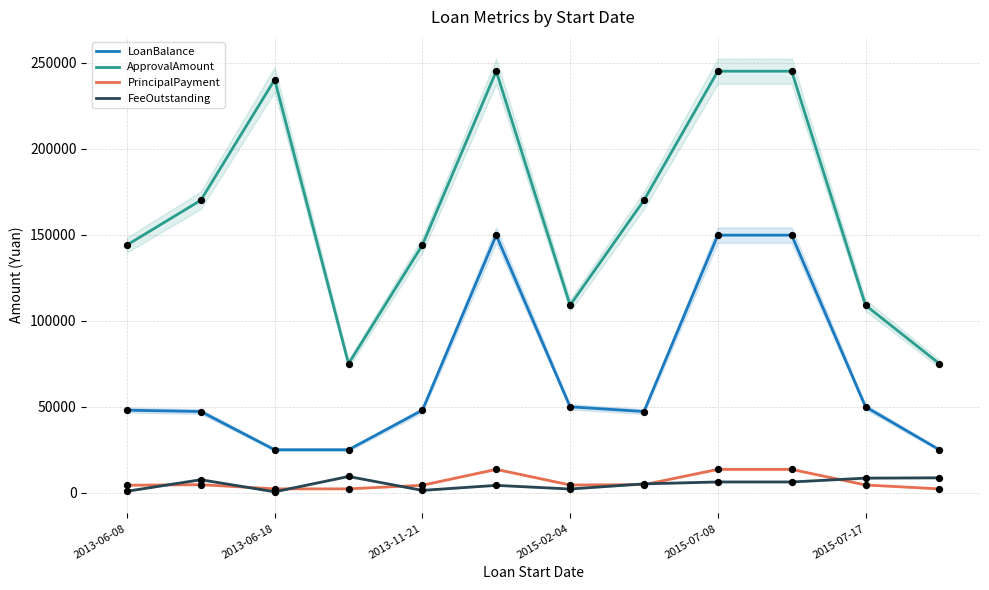

What is the highest value of the FeeOutstanding series?

9479.2